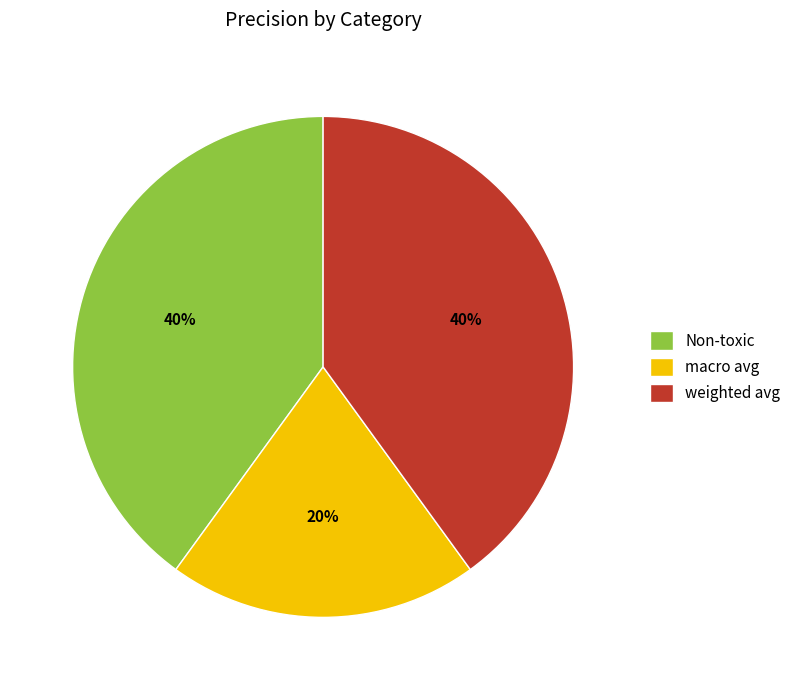

Approximately how many times larger is the value at Non-toxic compared to weighted avg?

1.0